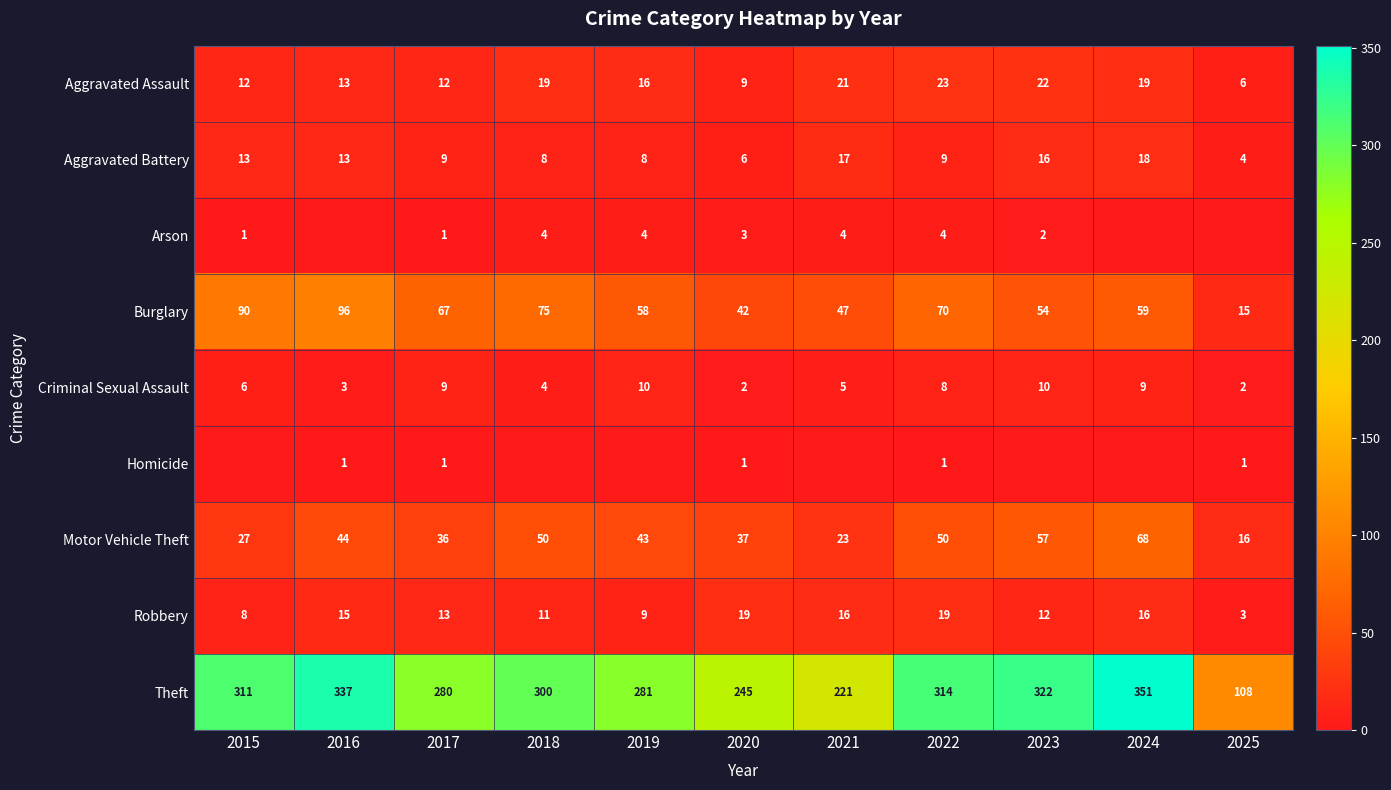

What is the total value across all series at 2017?

428